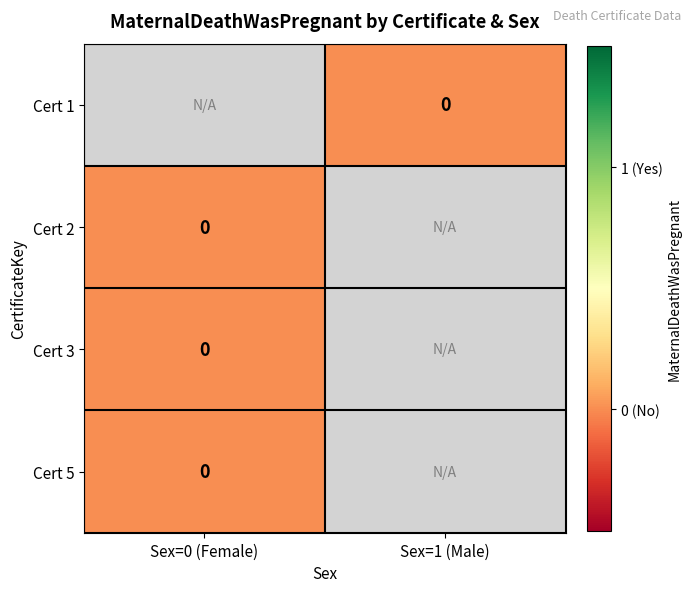

Is it true that Cert 3 equals 0.0 at Sex=0 (Female)?

True